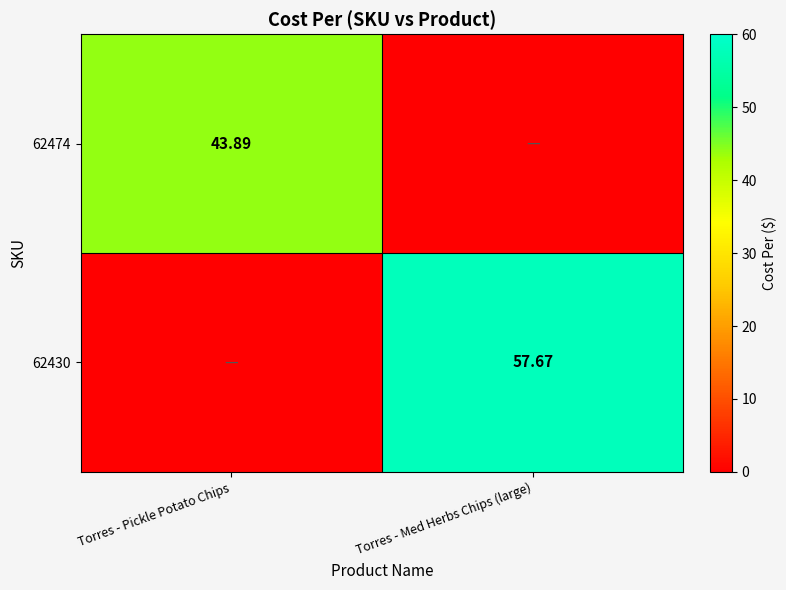

True or false: 62430 has a value of 57.7 at Torres - Med Herbs Chips (large).

True